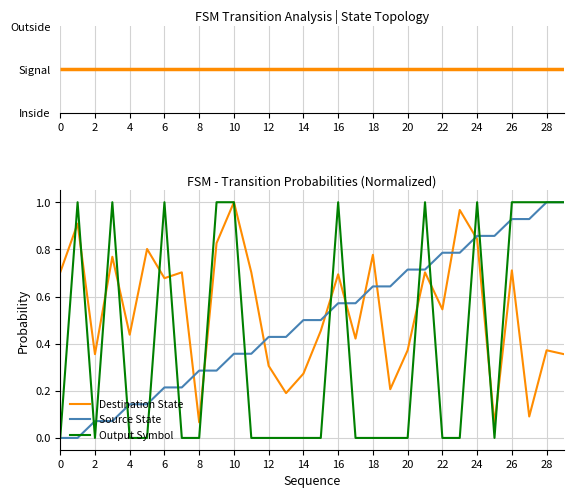

List the series in order of their overall mean, lowest first.

Output Symbol, Source State, Destination State